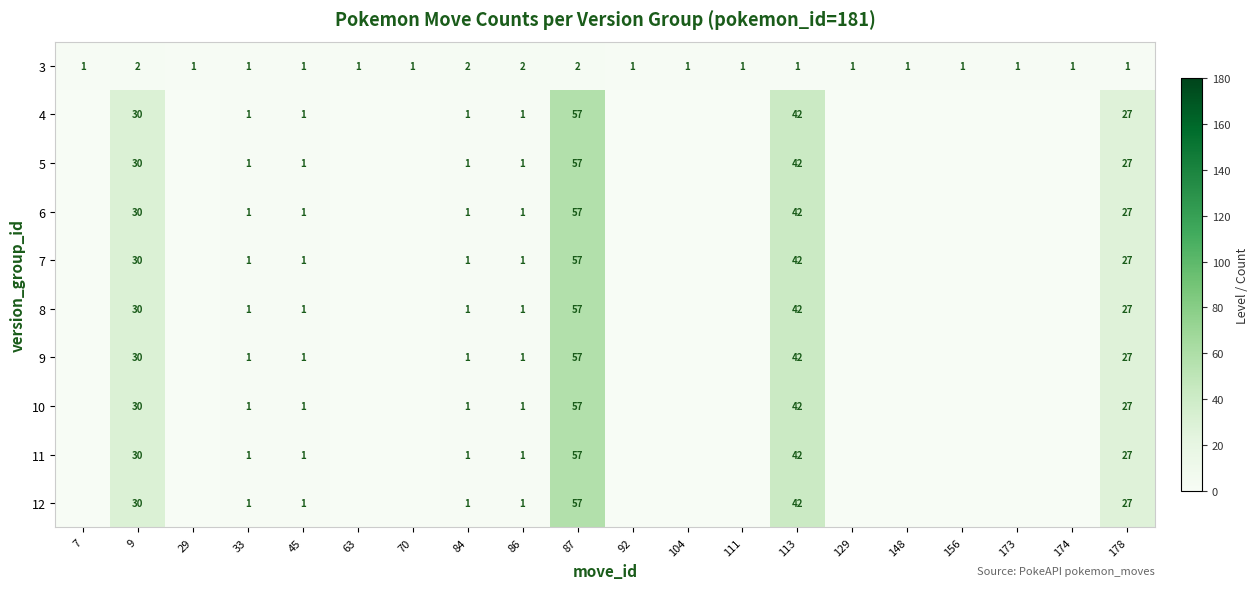

What is the total value across all series at 113?

379